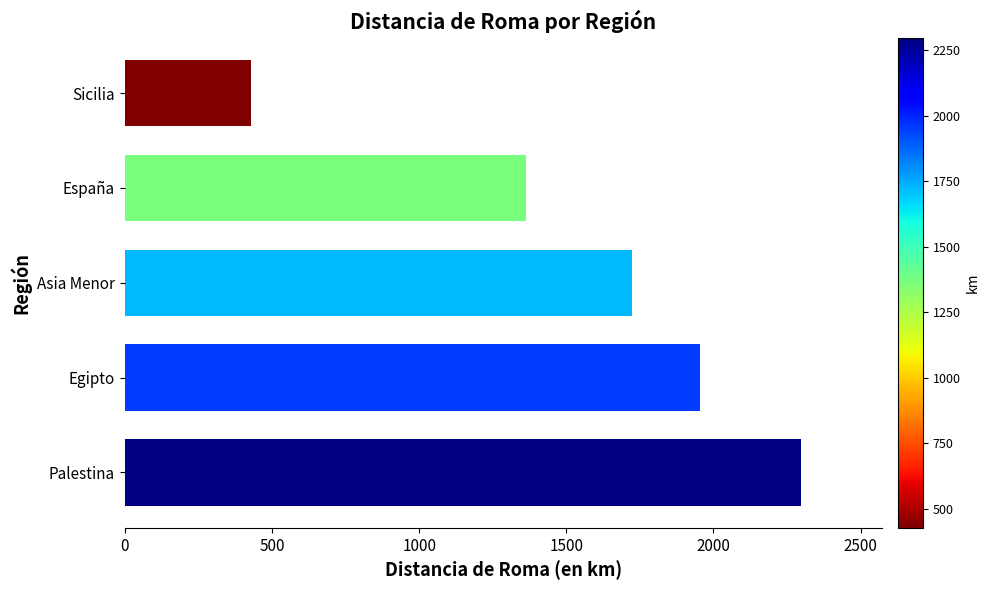

What is the average value?

1553